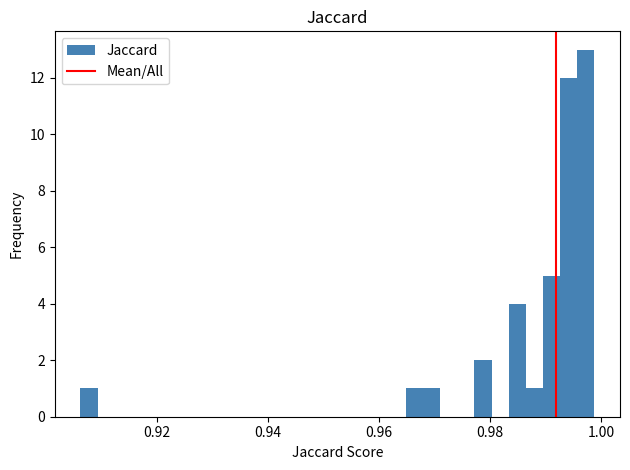

Read against the x-axis, roughly where is the centre of the tallest bar?

0.998